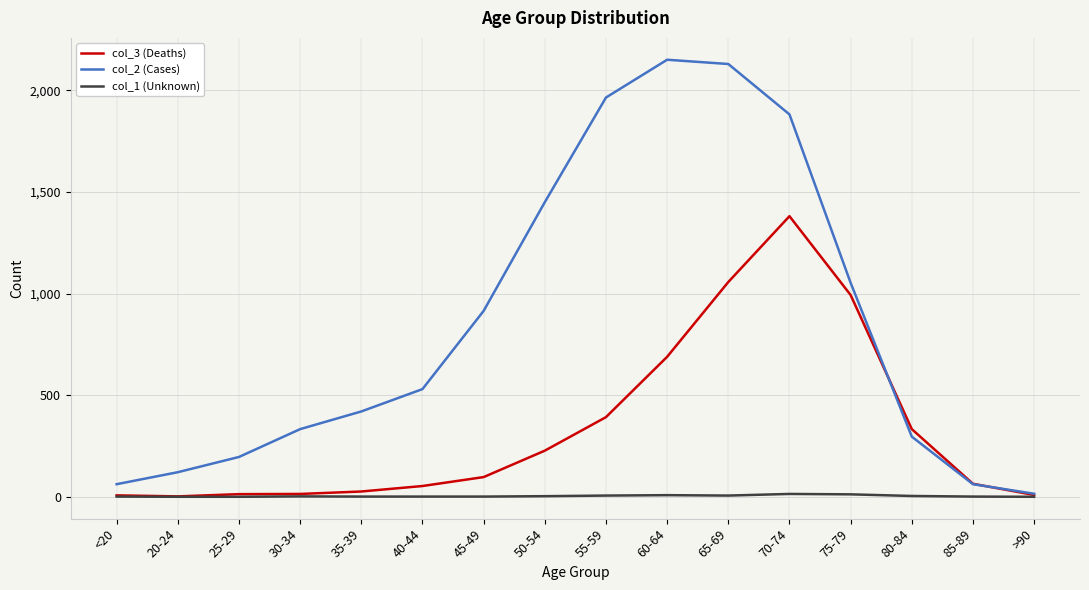

What is the spread (max minus min) of values at 45-49?

914